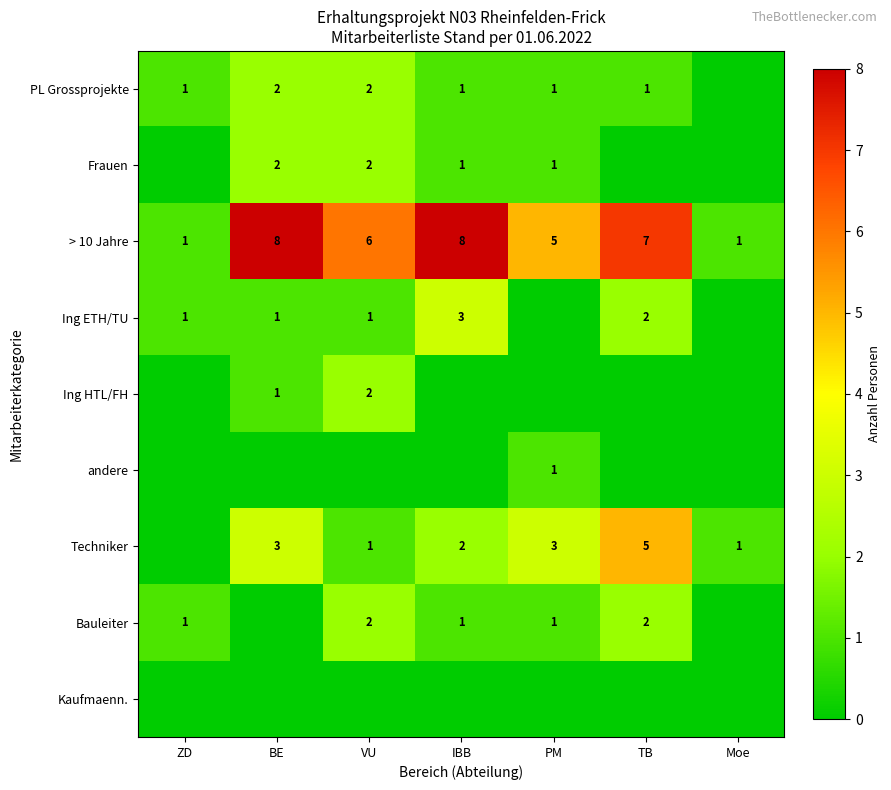

At how many categories does at least one series exceed 6?

3